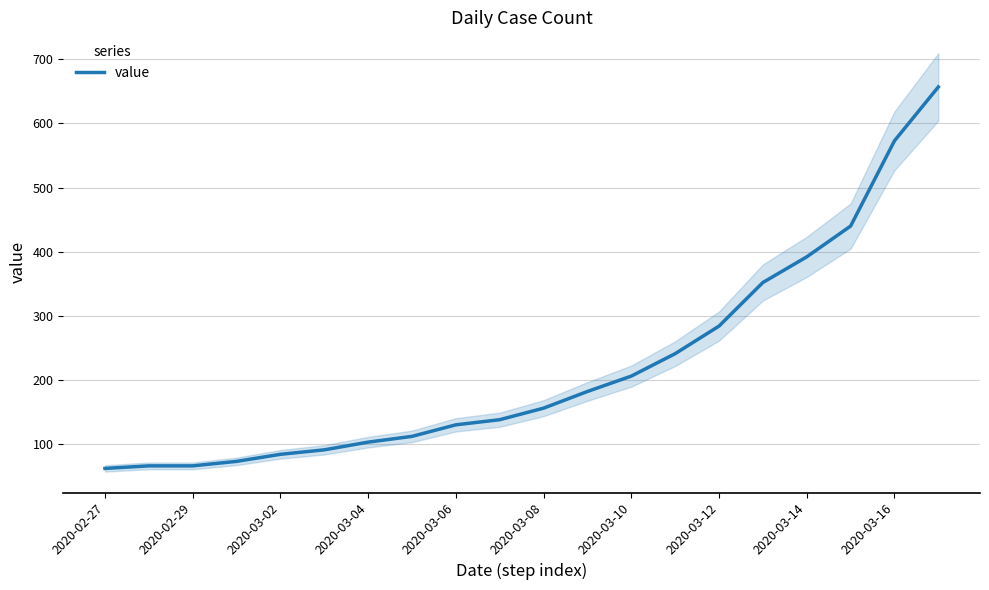

The value of value at 2020-03-10 is 206. True or false?

True